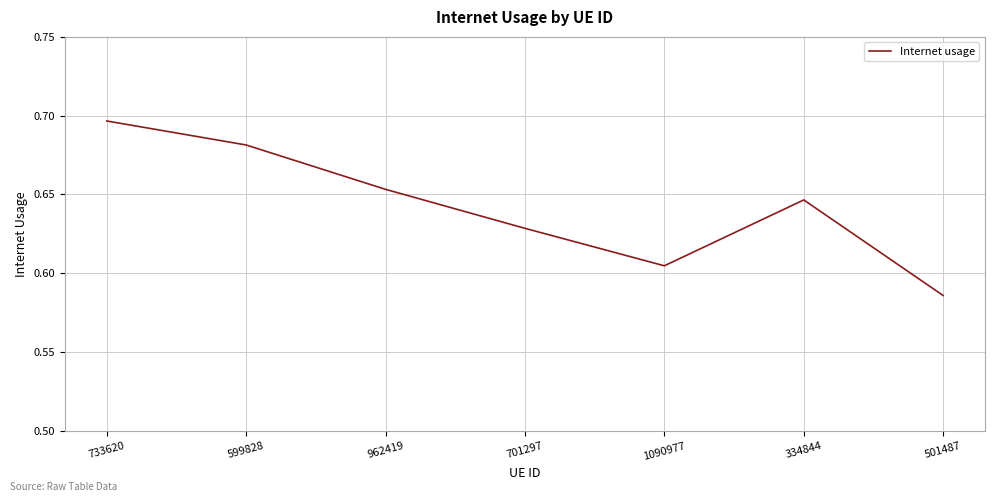

Rank the categories by value from lowest to highest.

501487, 1090977, 701297, 334844, 962419, 599828, 733620